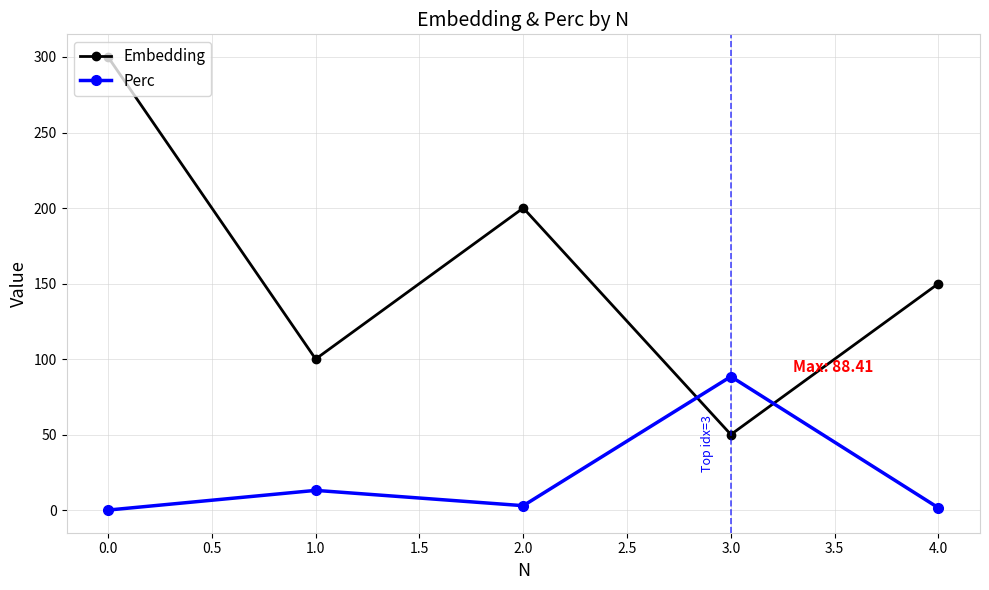

Which series changed the most between 1.0 and 2.0?

Embedding